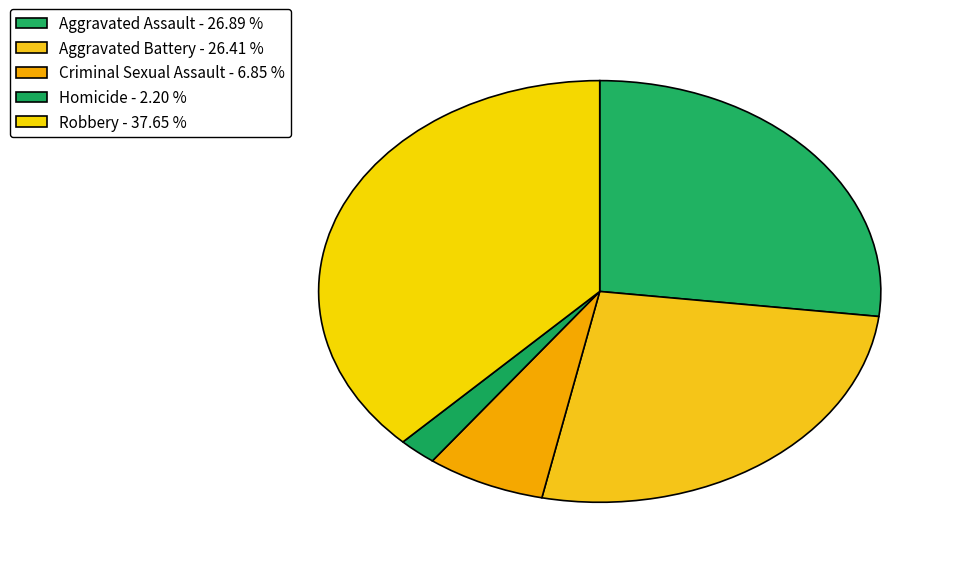

To the nearest percent, what is the difference between the largest and smallest slice percentages?

35%